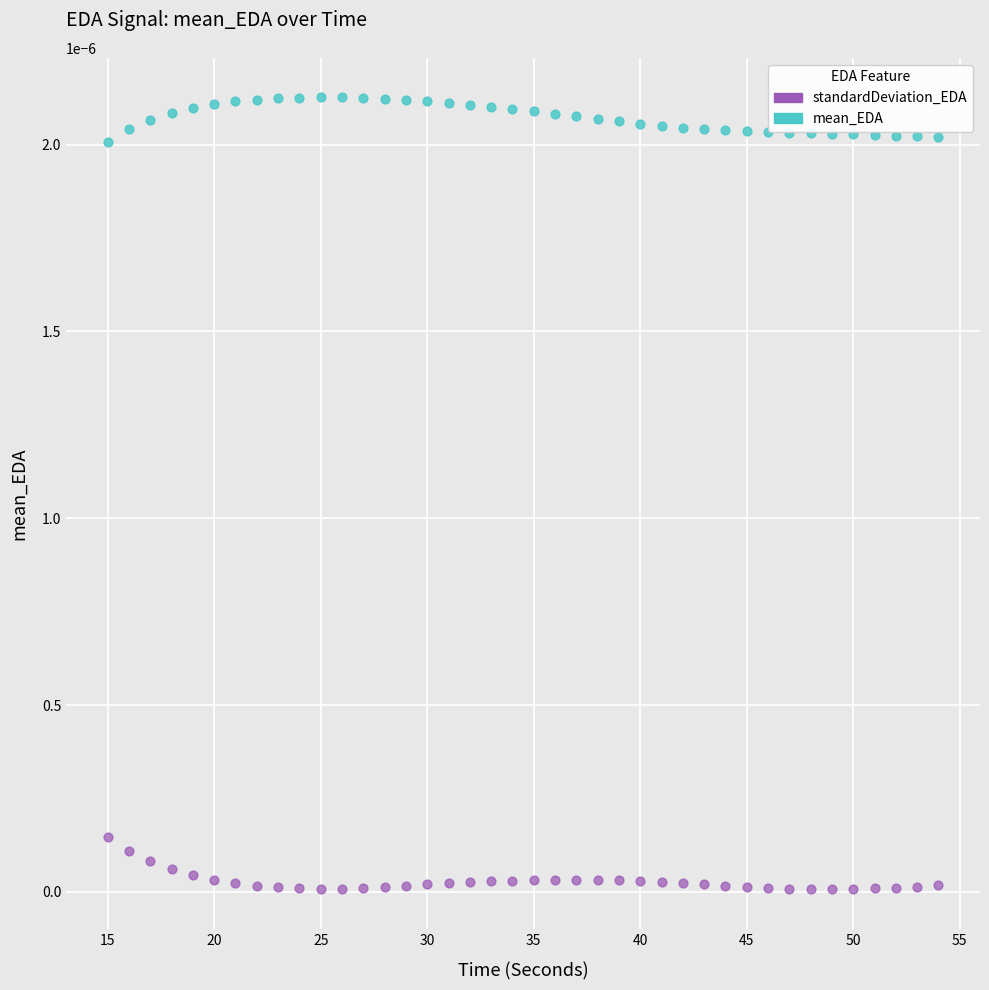

What is the X range (max minus min) for the scatter plot?

39.0